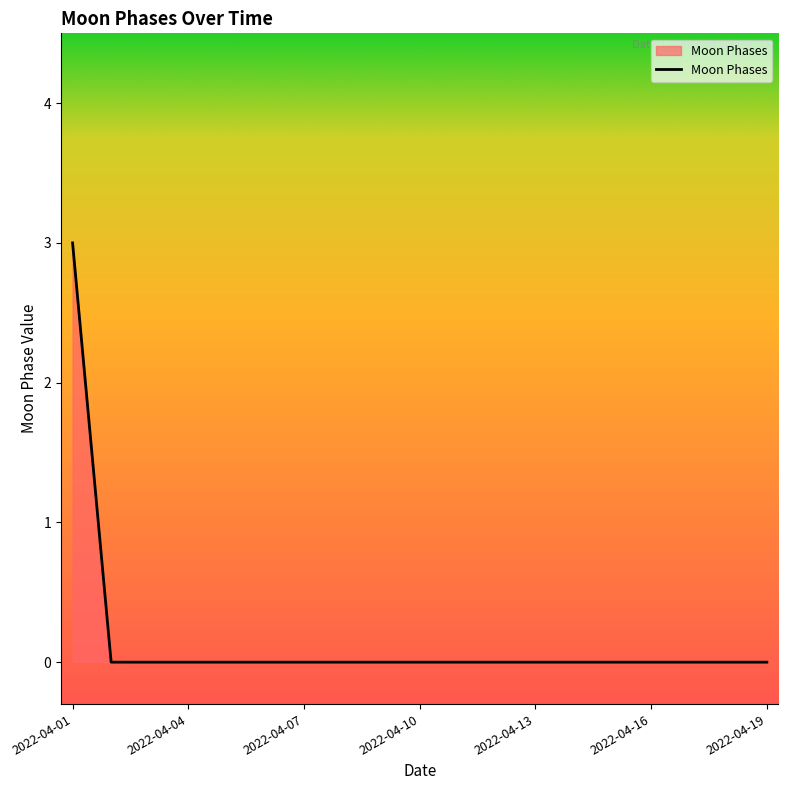

What is the maximum value shown in the chart?

3